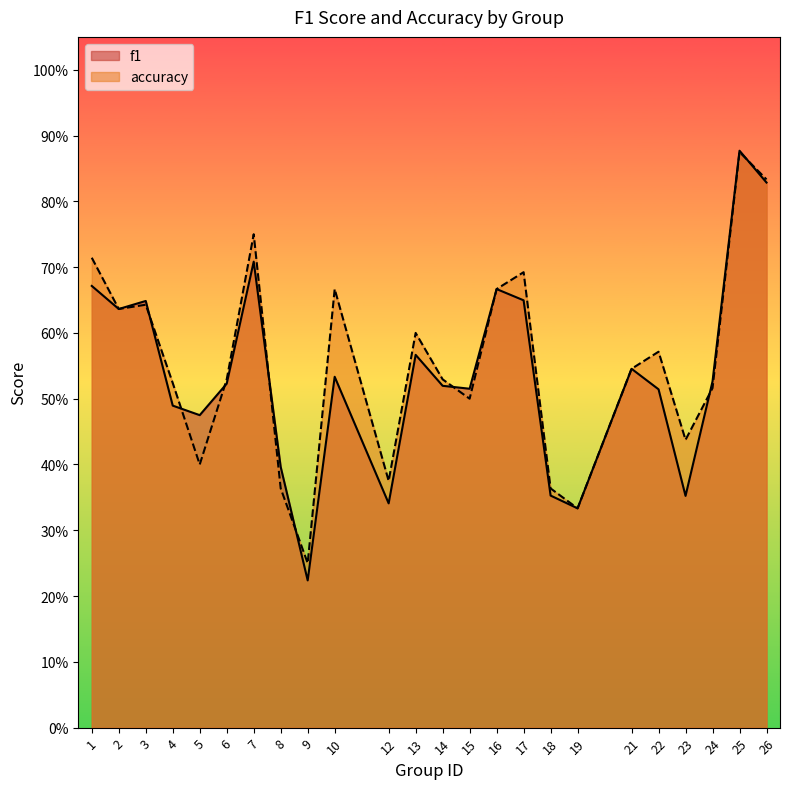

What is the sum of all f1 values?

12.9